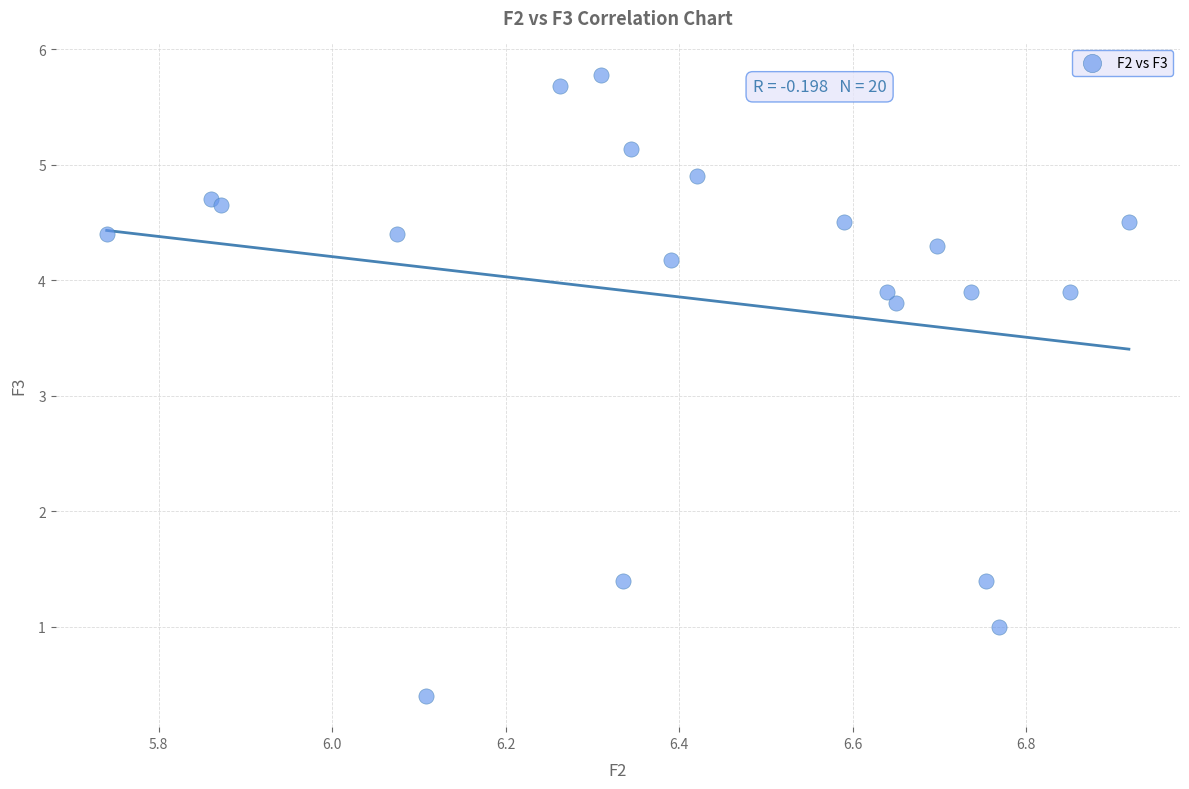

What Y value in the scatter plot is closest to 3?

3.8